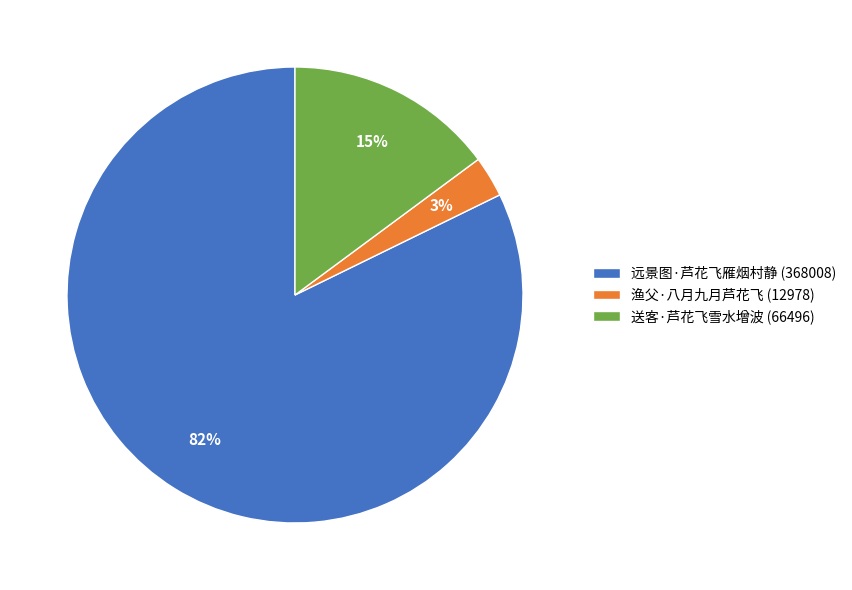

Between 渔父·八月九月芦花飞 (12978) and 送客·芦花飞雪水增波 (66496), which is larger?

送客·芦花飞雪水增波 (66496)